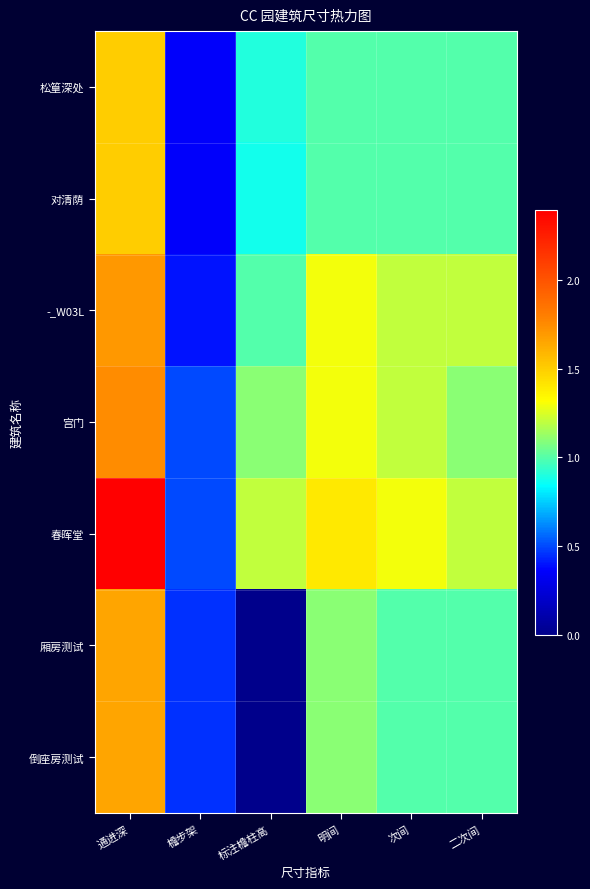

Which series has the largest total across all categories?

春晖堂